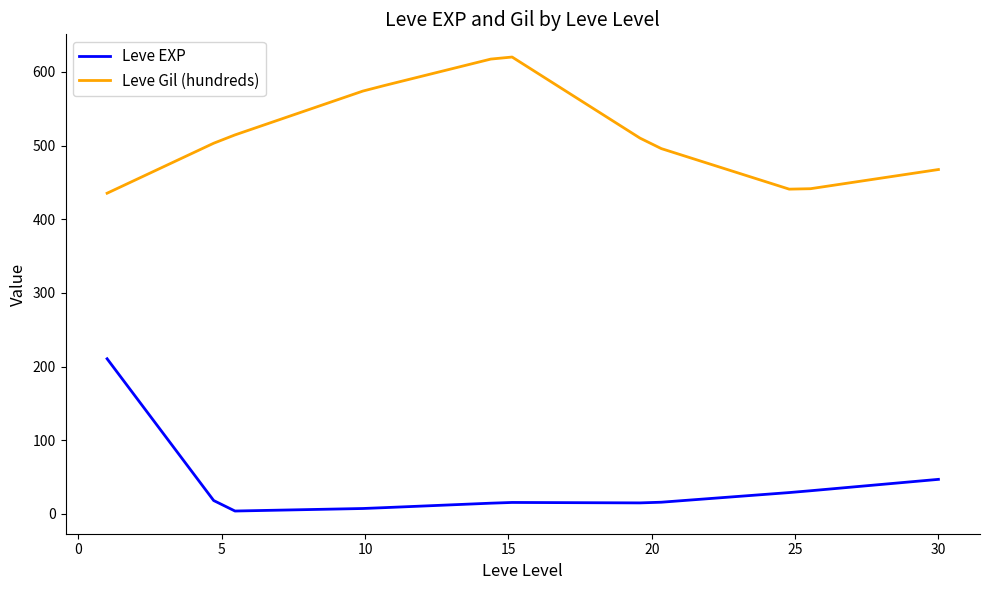

What is the highest value of the Leve EXP series?

210.7